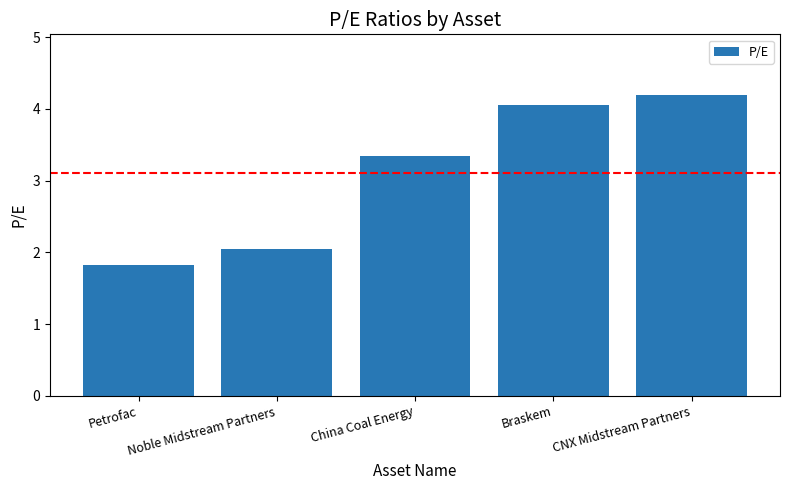

Which has a higher value, CNX Midstream Partners or Noble Midstream Partners?

CNX Midstream Partners